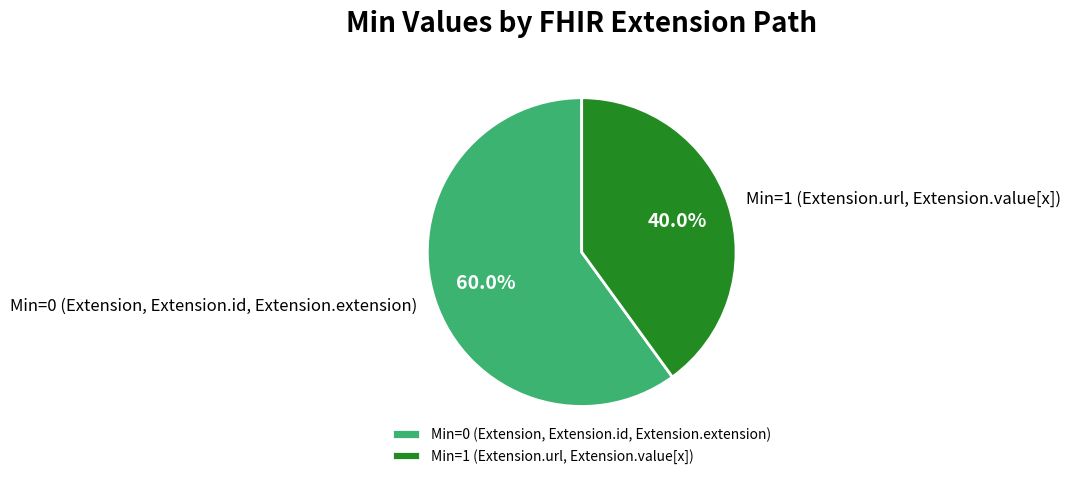

Is there a majority slice in this chart?

Yes